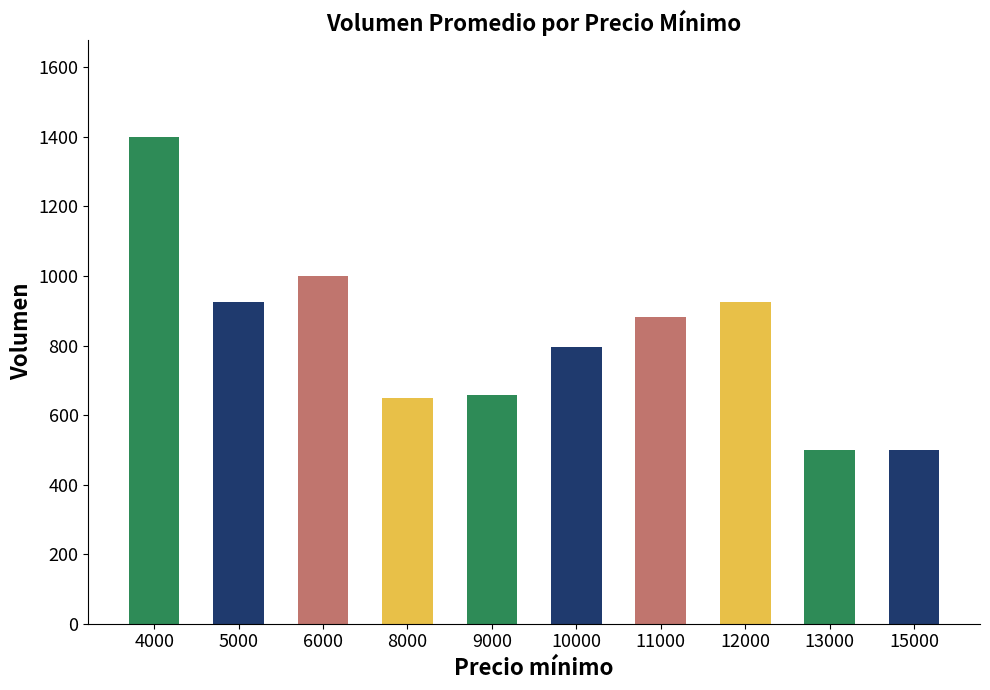

What is the greatest value displayed?

1400.0